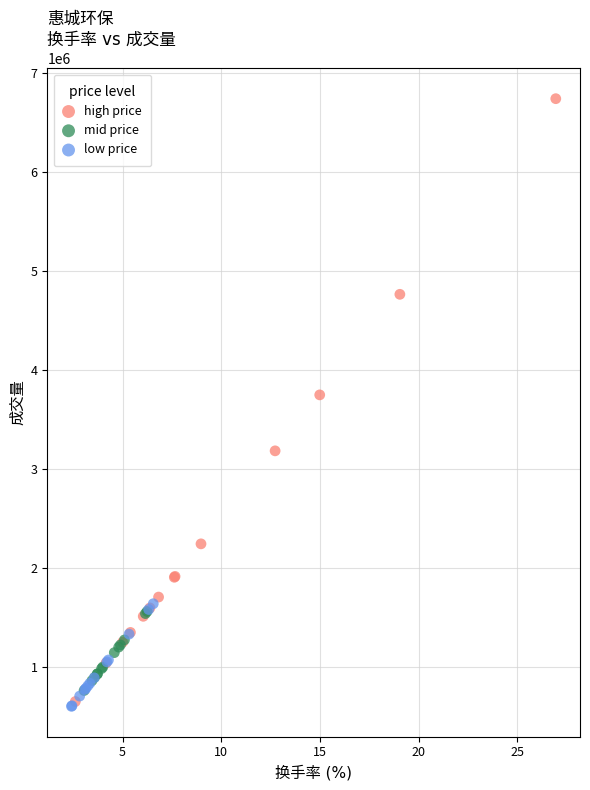

Which series has the widest spread of Y values?

high price